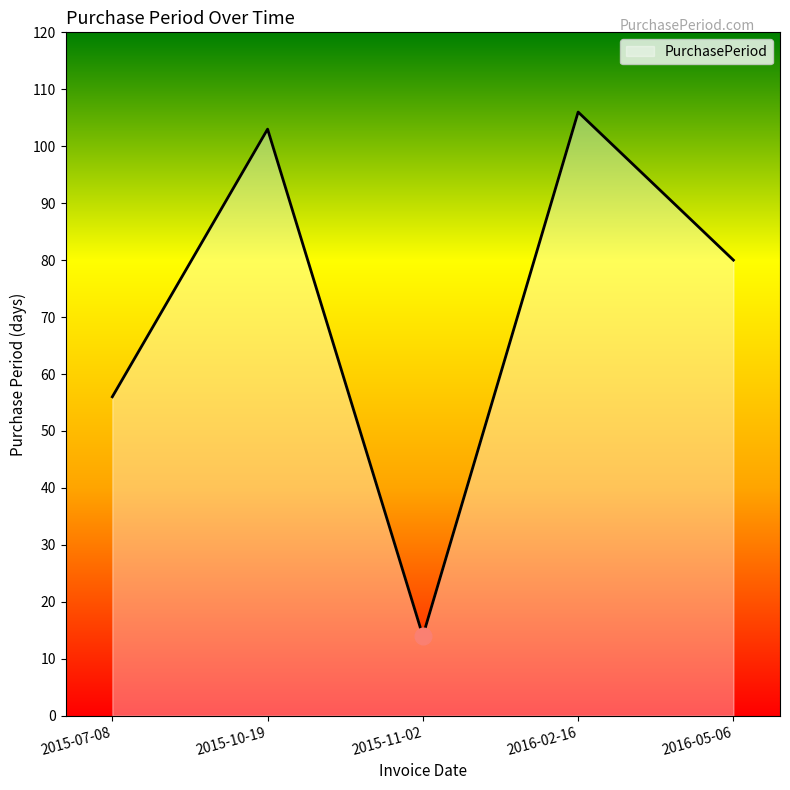

How many categories are shown in the chart?

5